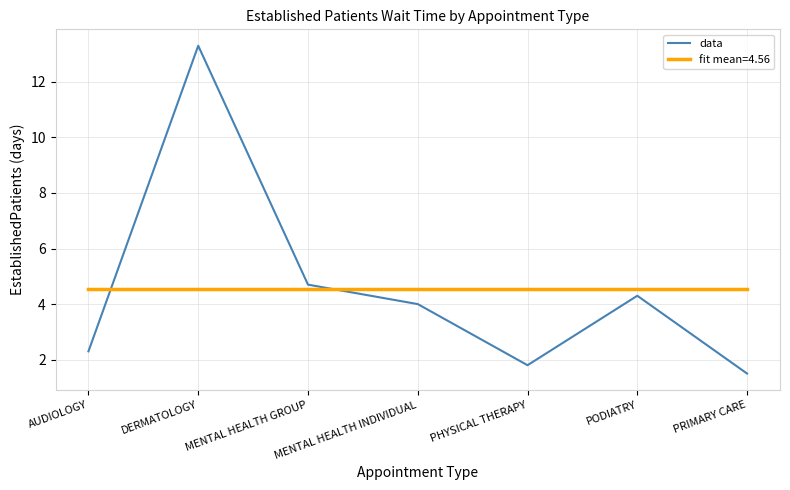

True or false: data and fit mean=4.56 cross at least once.

True